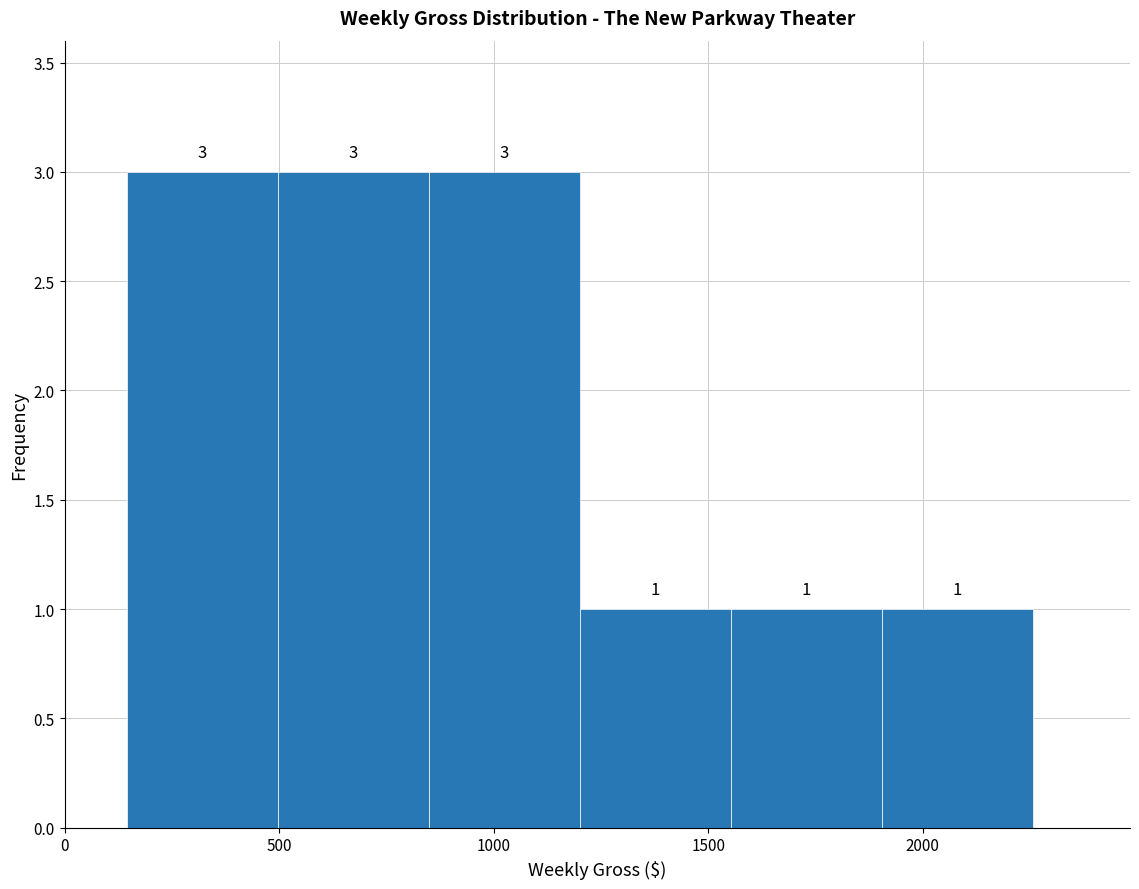

How tall is the bar that spans 1200 to 1550 on the x-axis? The bar edges are not printed on the chart, so give them approximately, as read against the axis.

1